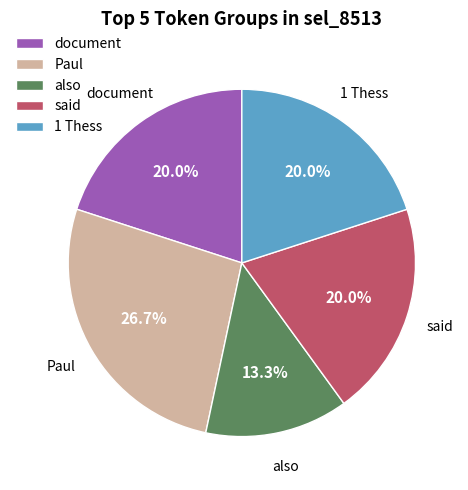

Which has a higher value, Paul or also?

Paul